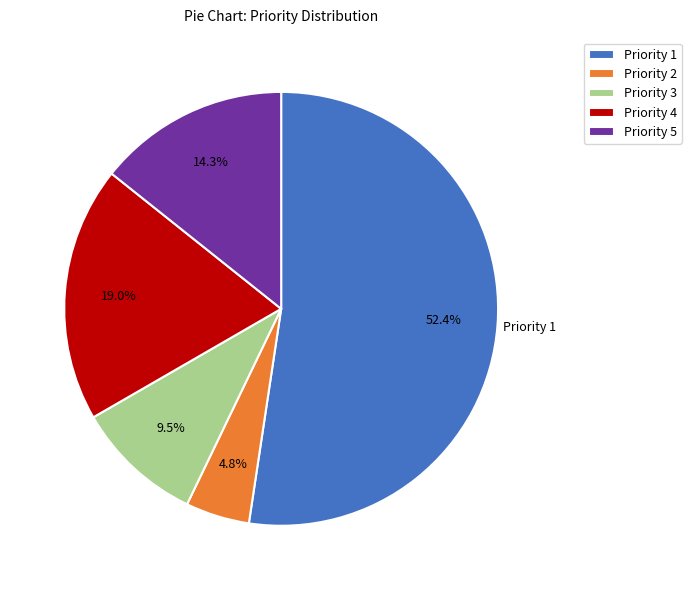

Count the number of slices in the pie.

5